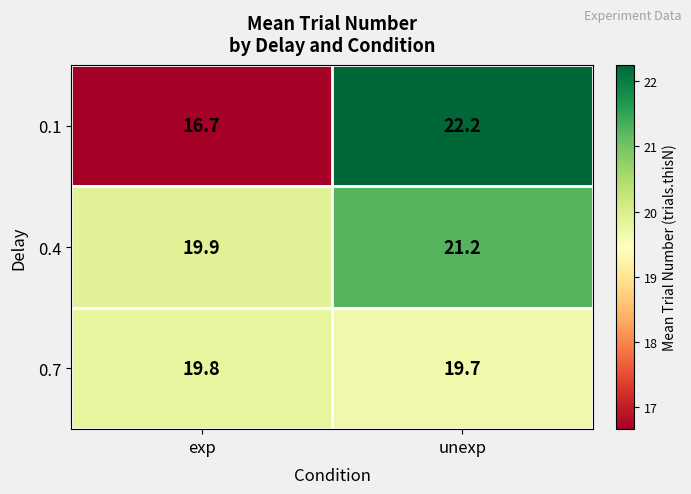

Reading left to right, extract all data points from this chart.

0.1: 16.7	22.2
0.4: 19.9	21.2
0.7: 19.8	19.7